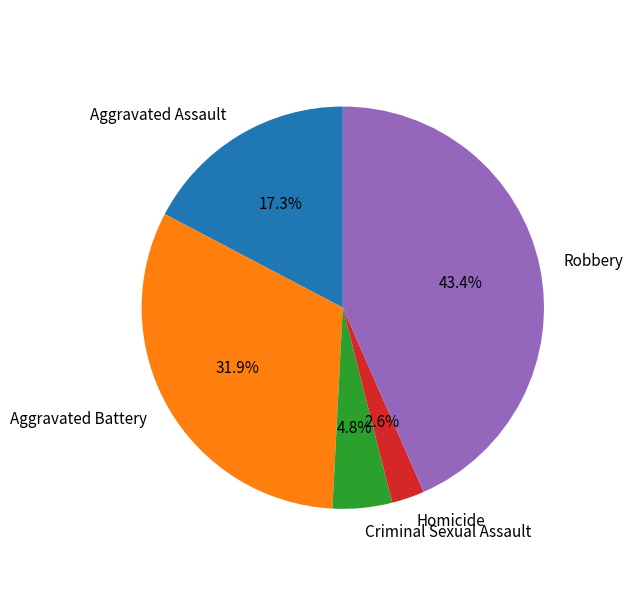

What percentage is the Robbery slice, to the nearest percent?

43%